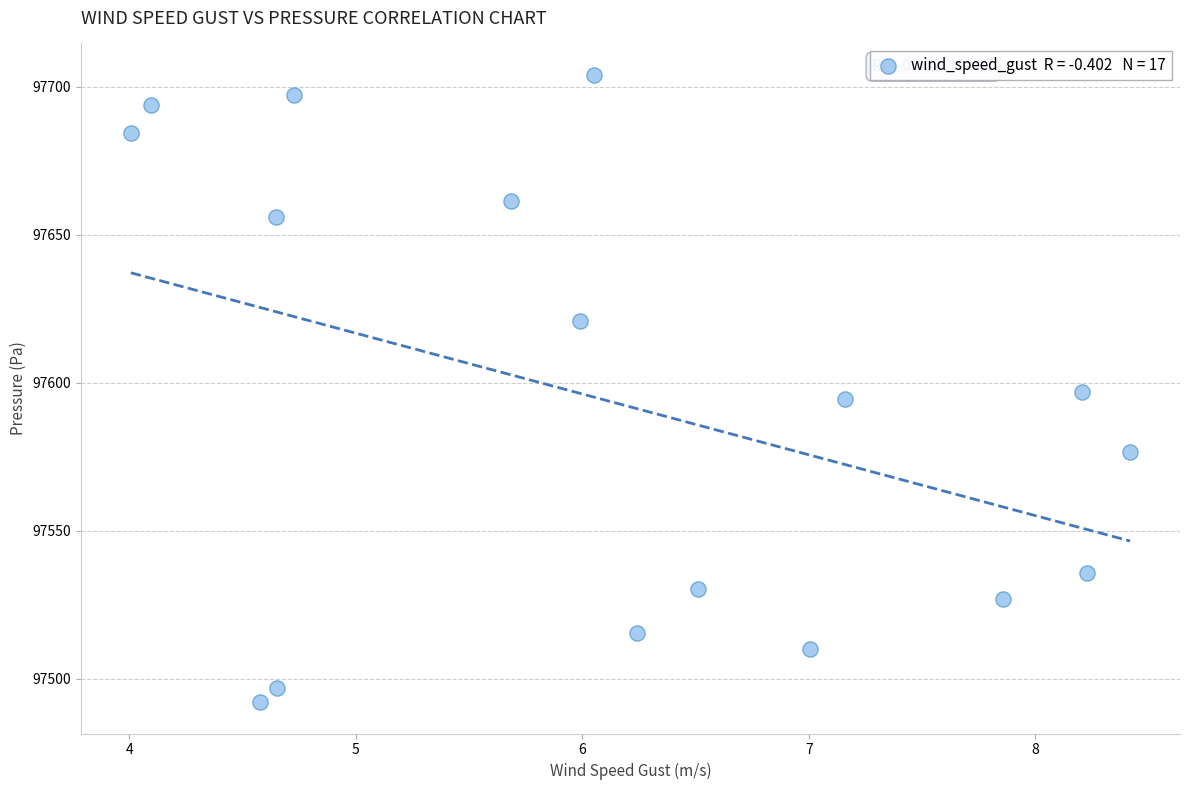

What is the range of Y values (max minus min)?

211.9